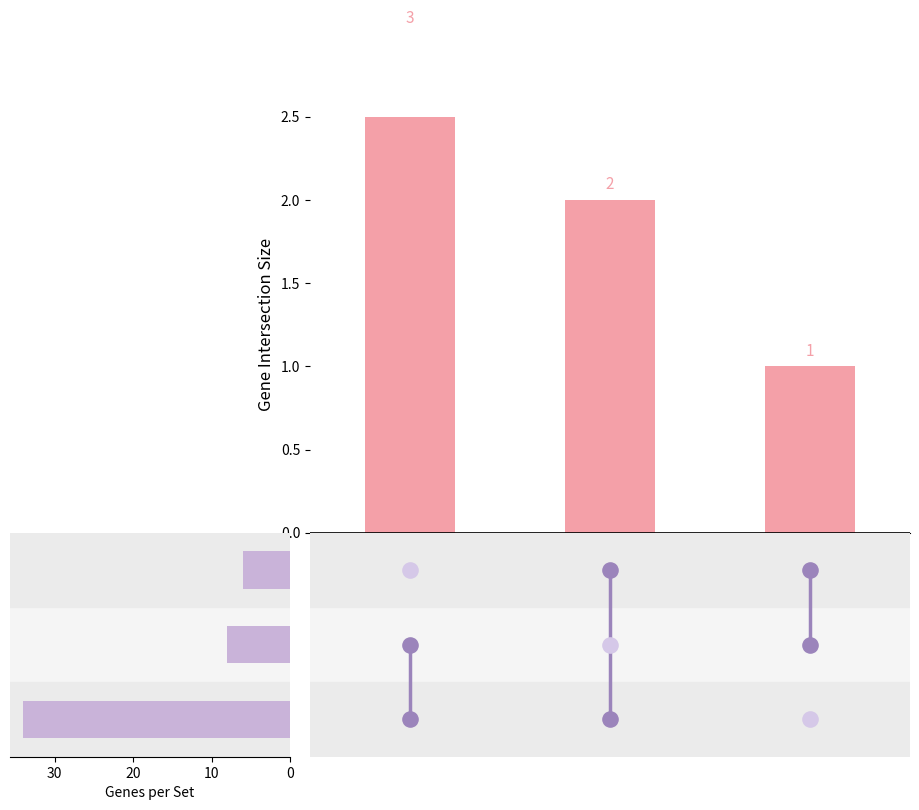

What are all the series names shown in the legend?

Intersection Size, Genes per Set